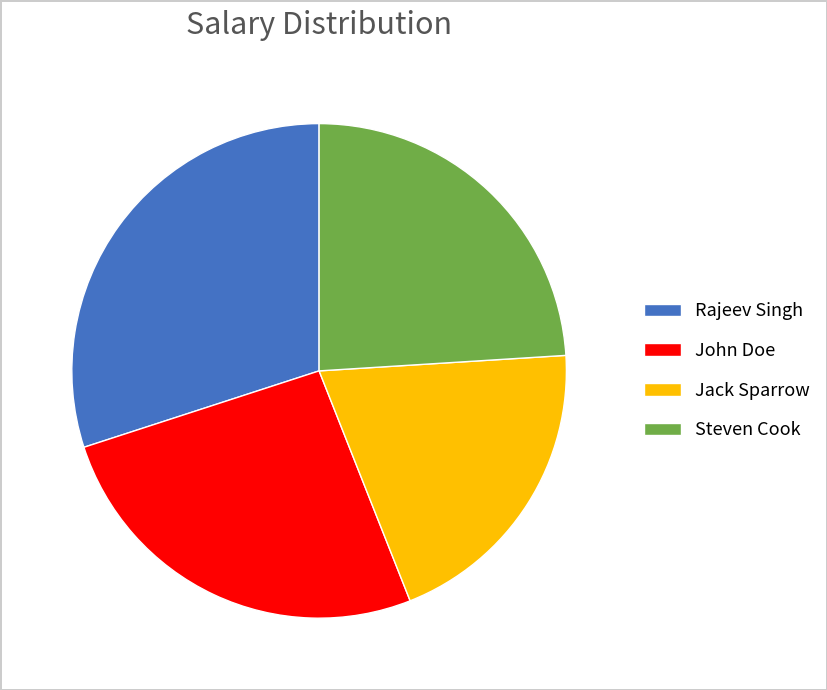

Combined, do Steven Cook and Rajeev Singh account for over 50%?

Yes